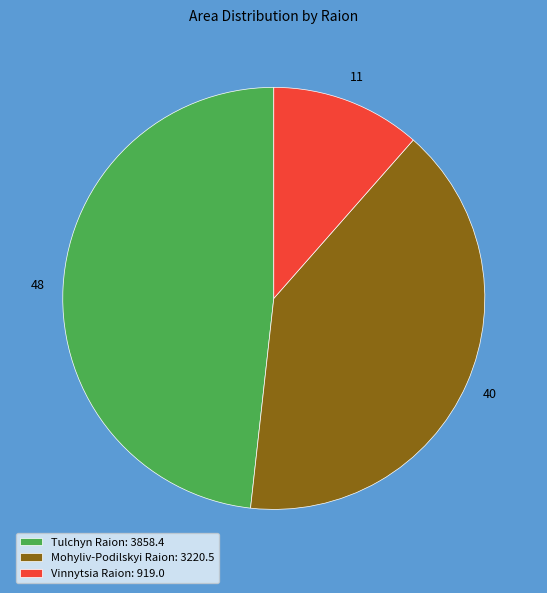

Is the sum of Tulchyn Raion and Mohyliv-Podilskyi Raion greater than half?

Yes